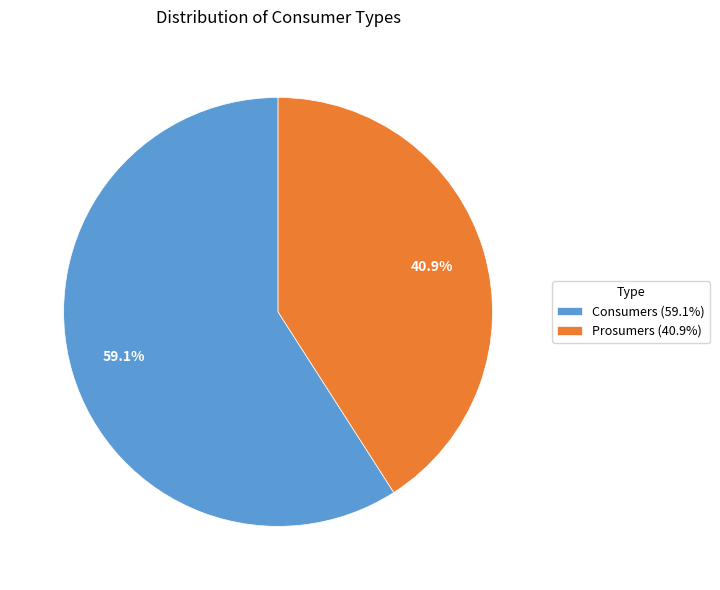

How many slices are in this pie chart?

2